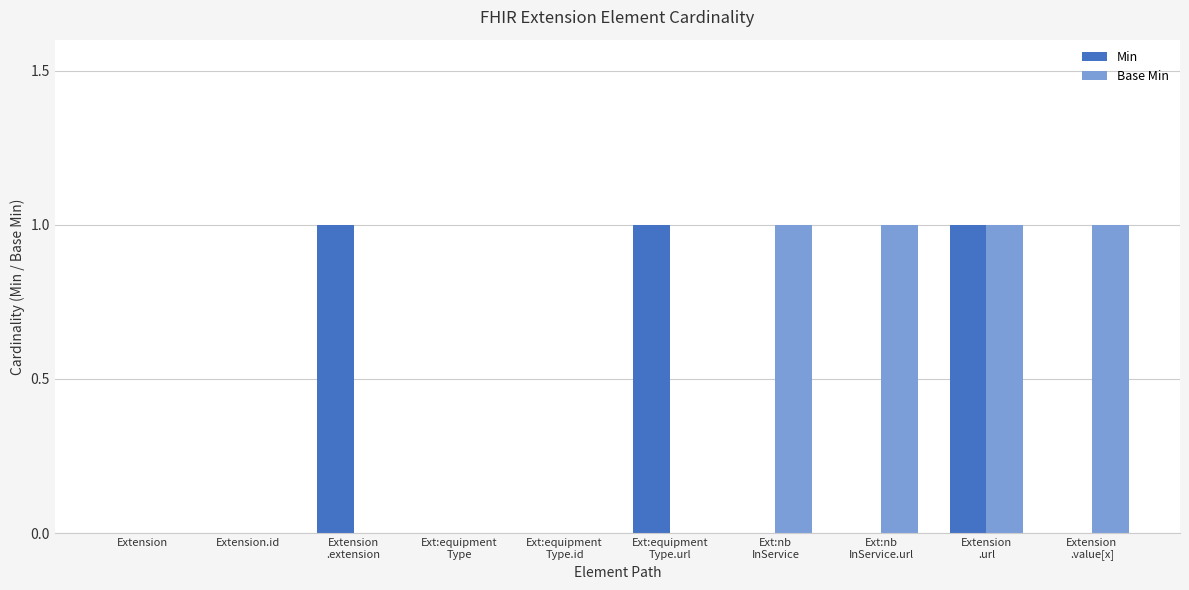

How many groups of bars are there?

10